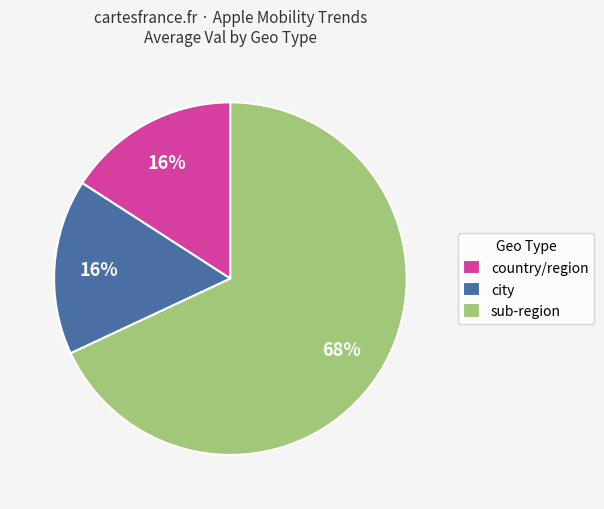

To the nearest percent, what is the combined percentage of city and sub-region?

84%